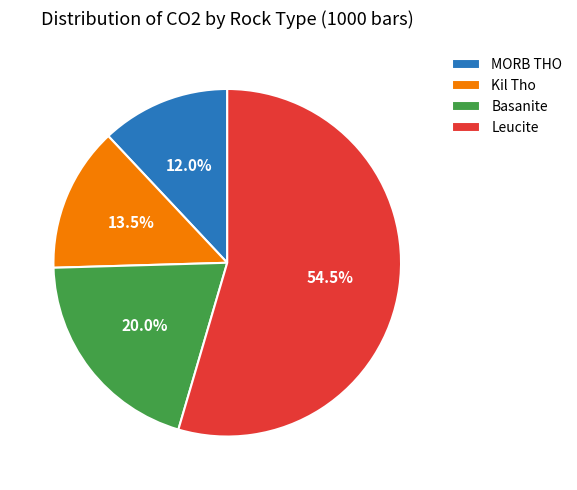

To the nearest percent, what is the average slice percentage?

25%